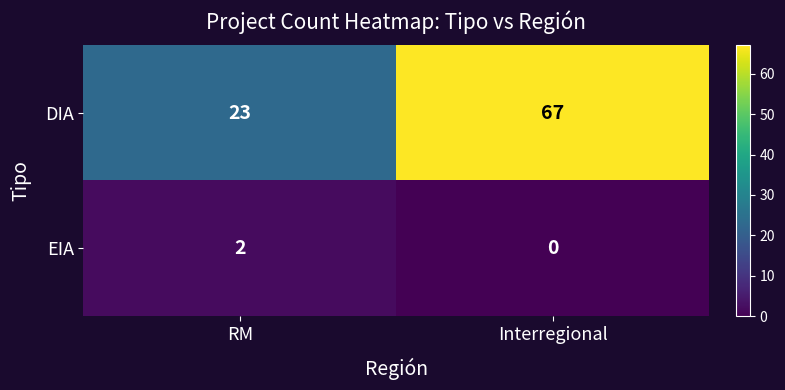

What is the sum of the DIA values at Interregional and RM?

90